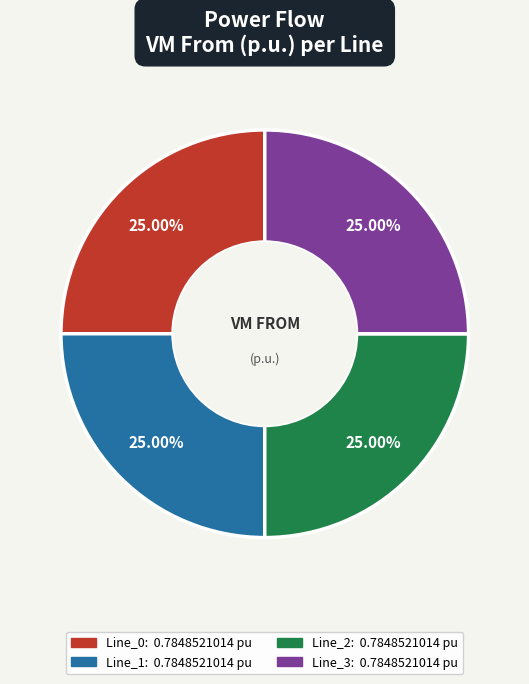

Is there a majority slice in this chart?

No